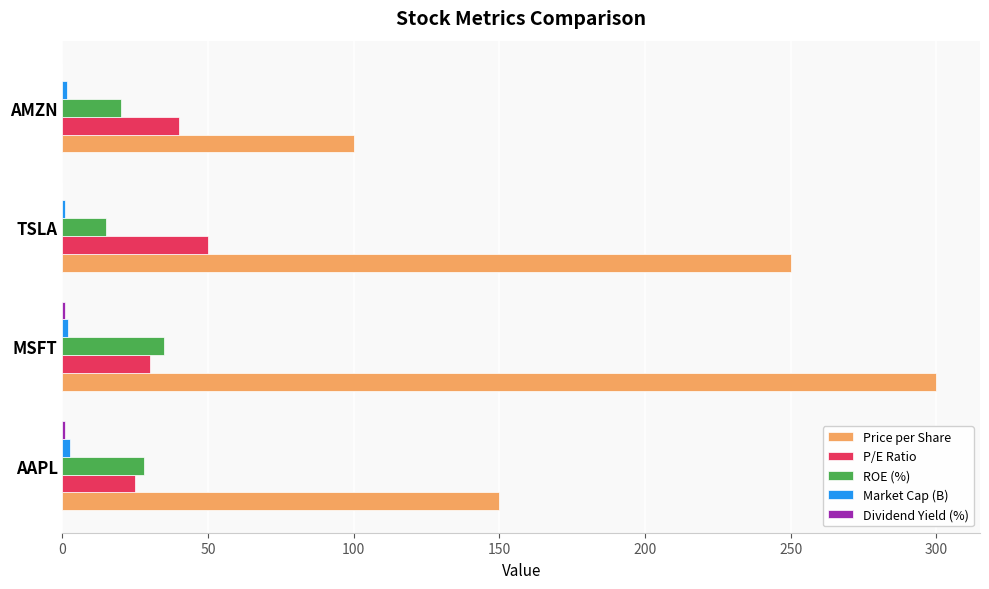

At which label does Price per Share reach its peak?

MSFT